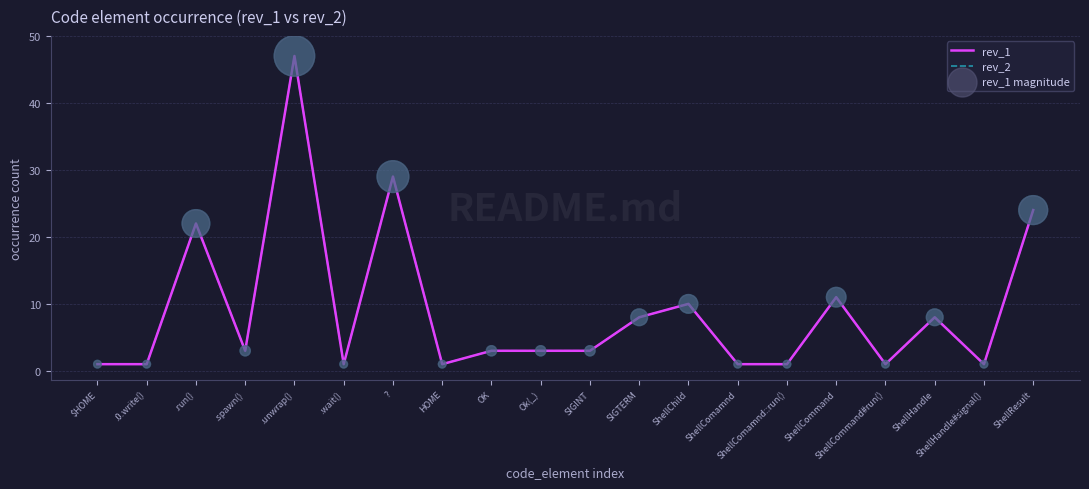

Is this an area chart (filled region under the line)?

No